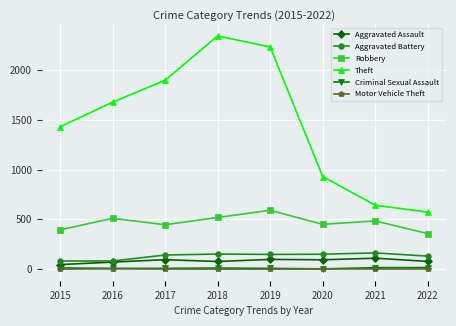

What is the difference between the highest and lowest values at 2017?

1894